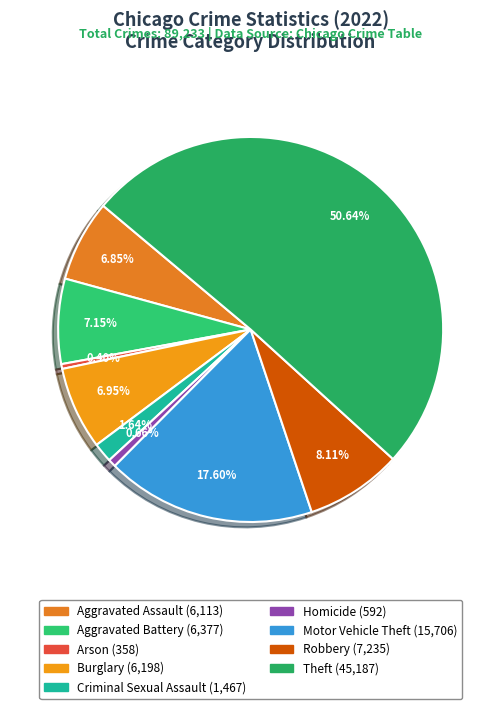

How many slices are in this pie chart?

9